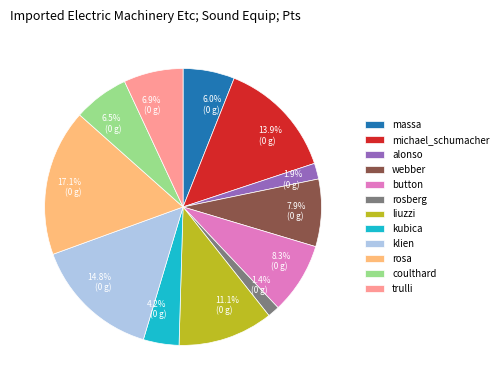

Is michael_schumacher the majority of the pie?

No